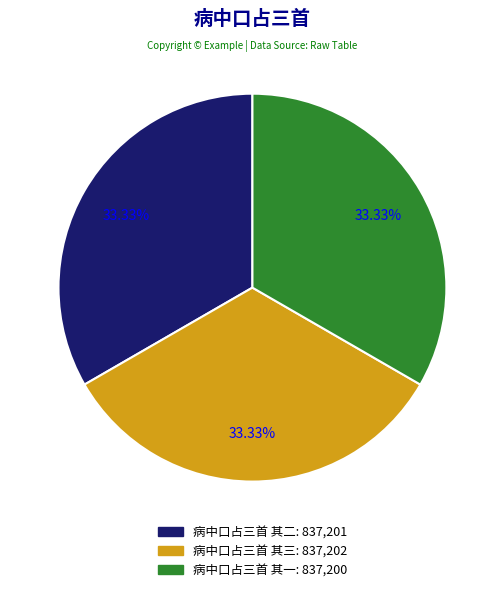

To the nearest percent, what percentage of the pie is 病中口占三首 其二?

33%